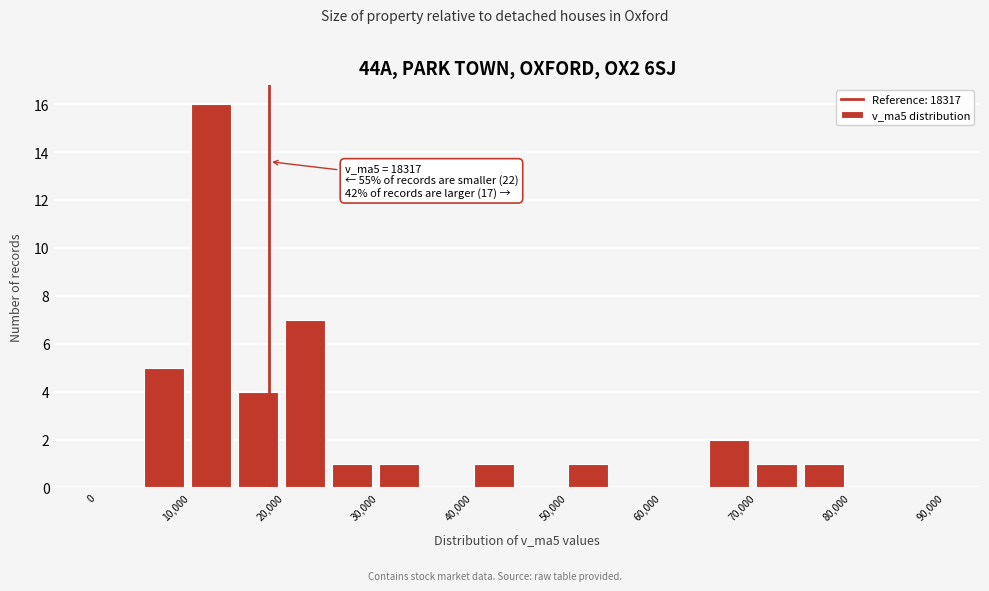

Over which range of the x-axis is the bar tallest?

10000 to 15000